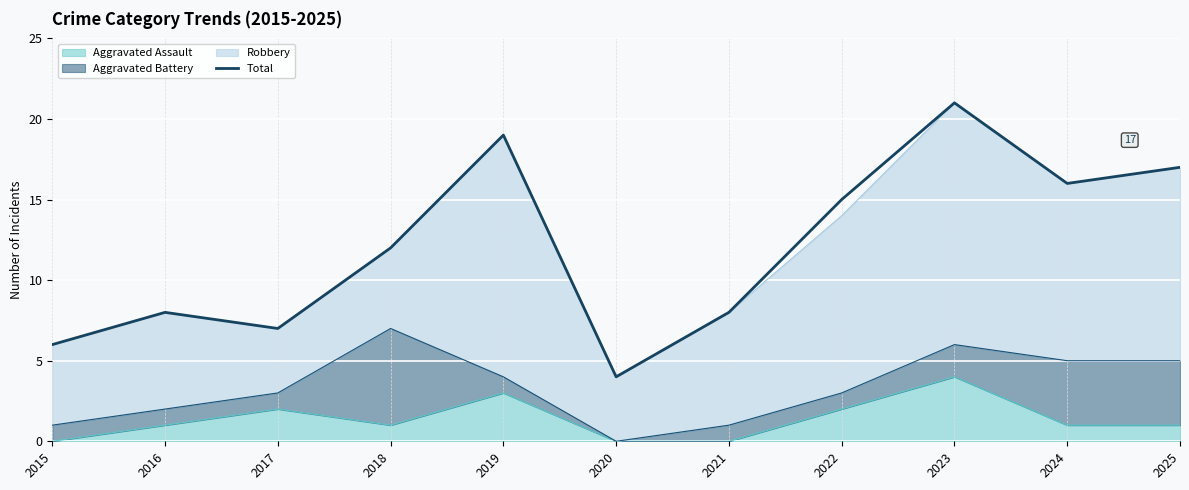

What is the difference between the maximum and second lowest values?

15